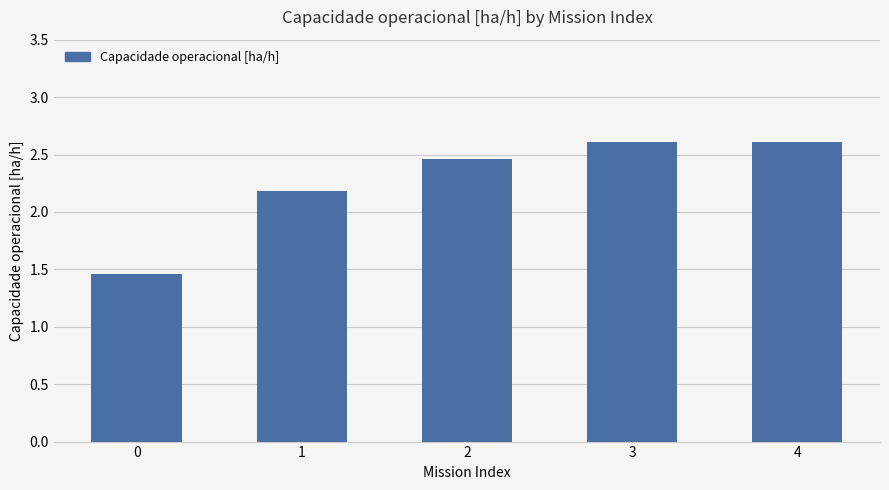

The chart shows a value of 3.9 at 2. True or false?

False